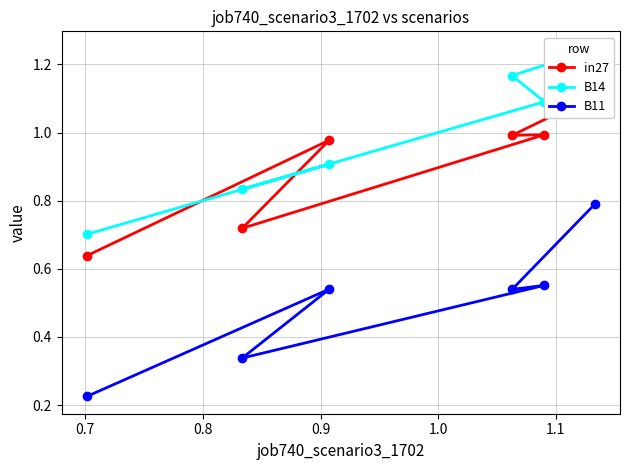

Is this an area chart (filled region under the line)?

No